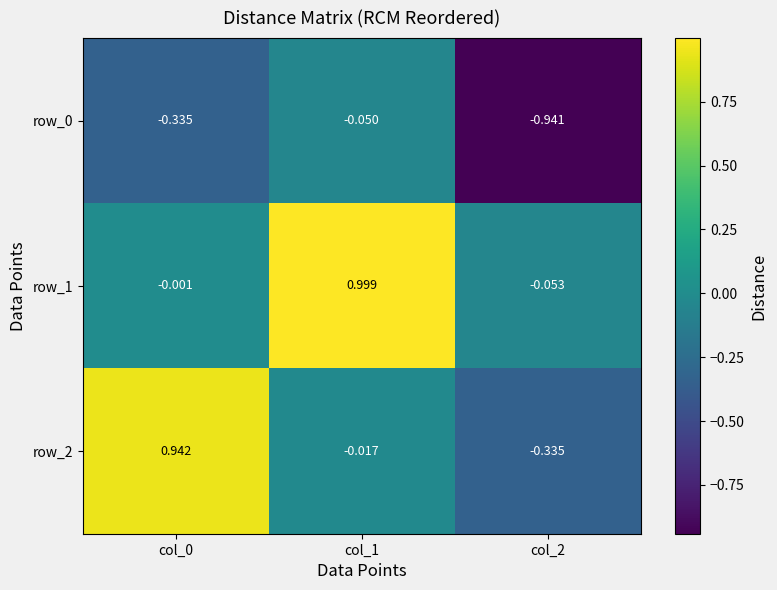

Is the value of row_1 at col_0 greater than the value of row_2 at col_2?

Yes